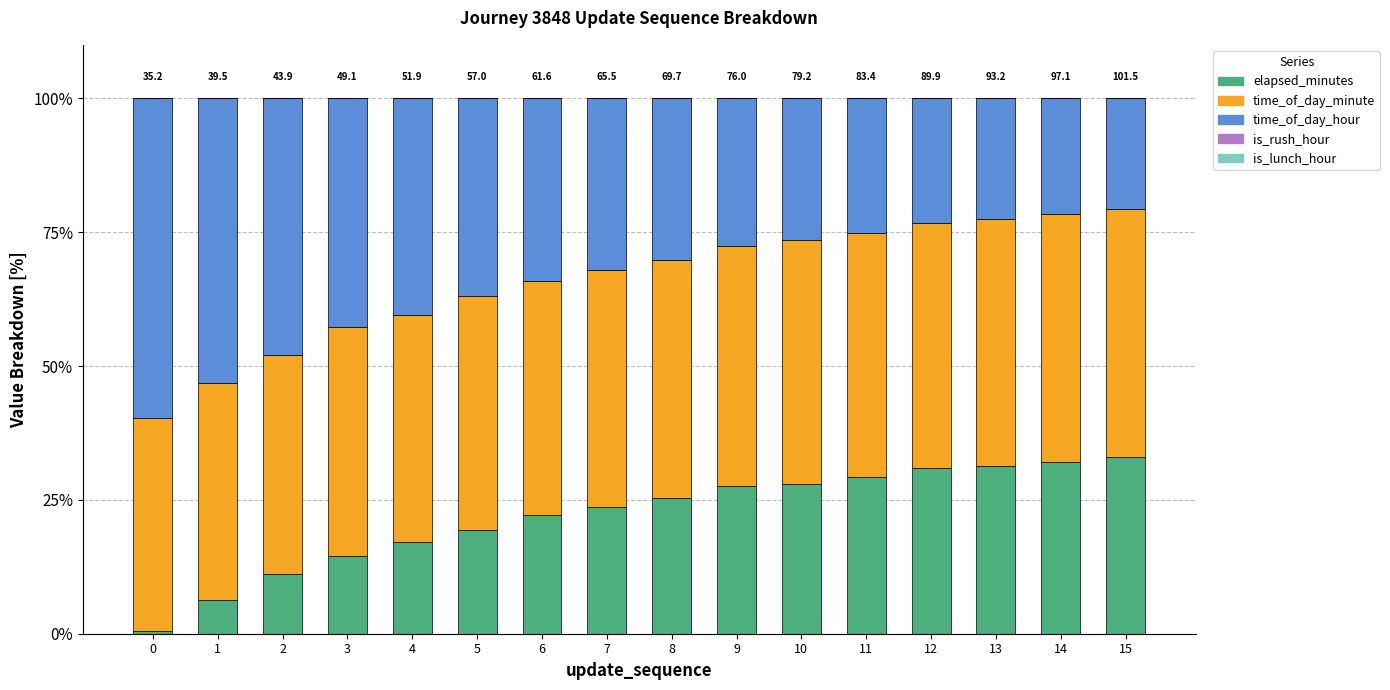

Is it true that elapsed_minutes equals 29.3 at 11?

True